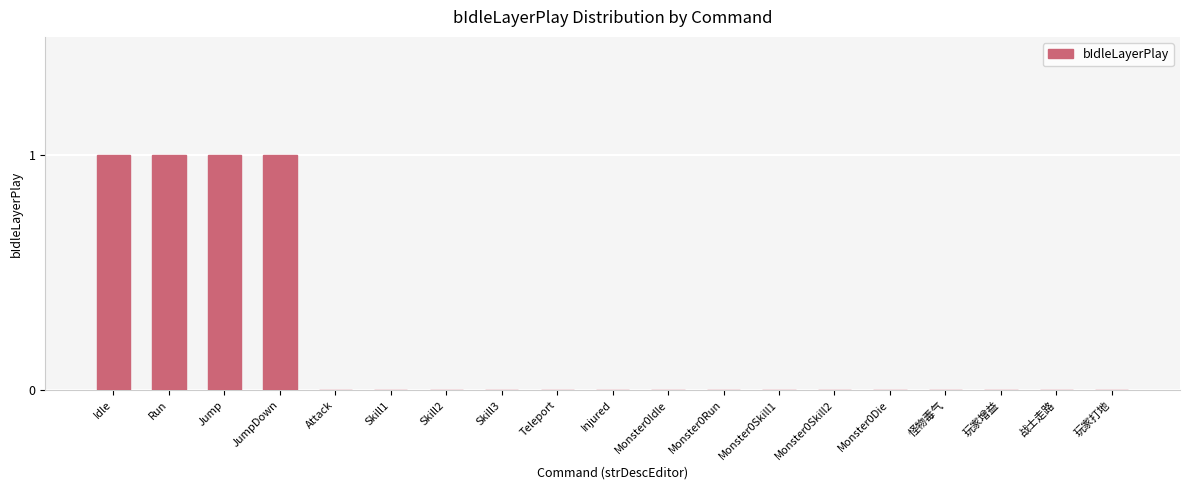

Is it true that the value at Injured is -1?

False